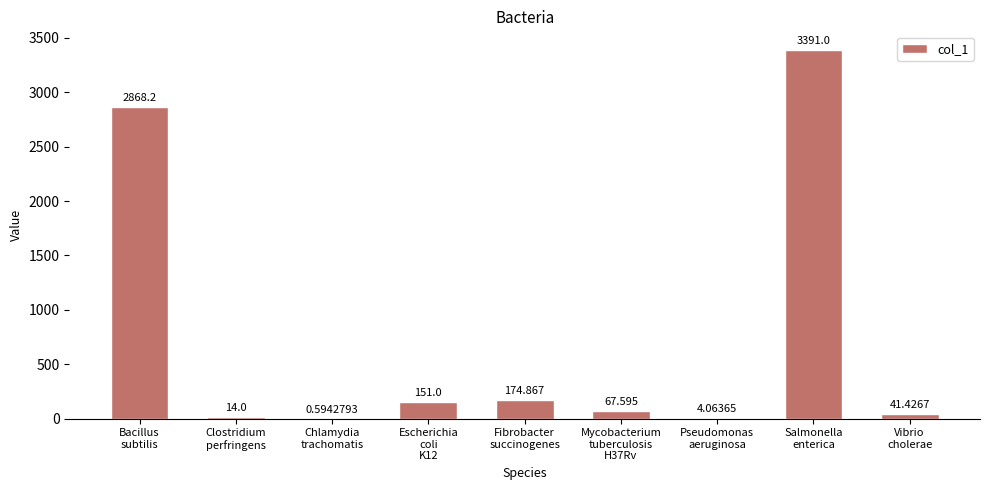

True or false: the data shows 3391.0 at Salmonella
enterica.

True